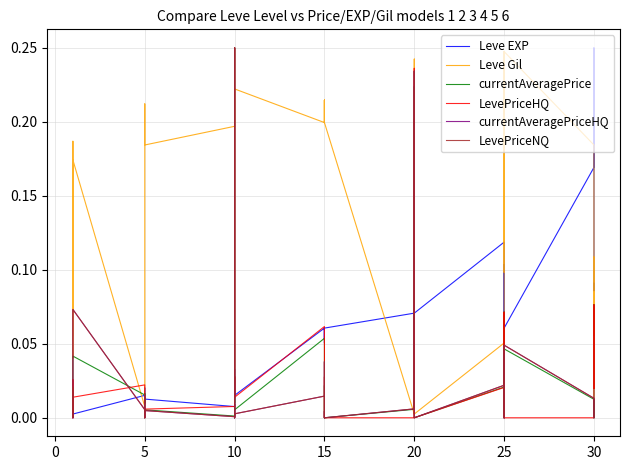

How many intersections are there between currentAveragePrice and LevePriceHQ?

5